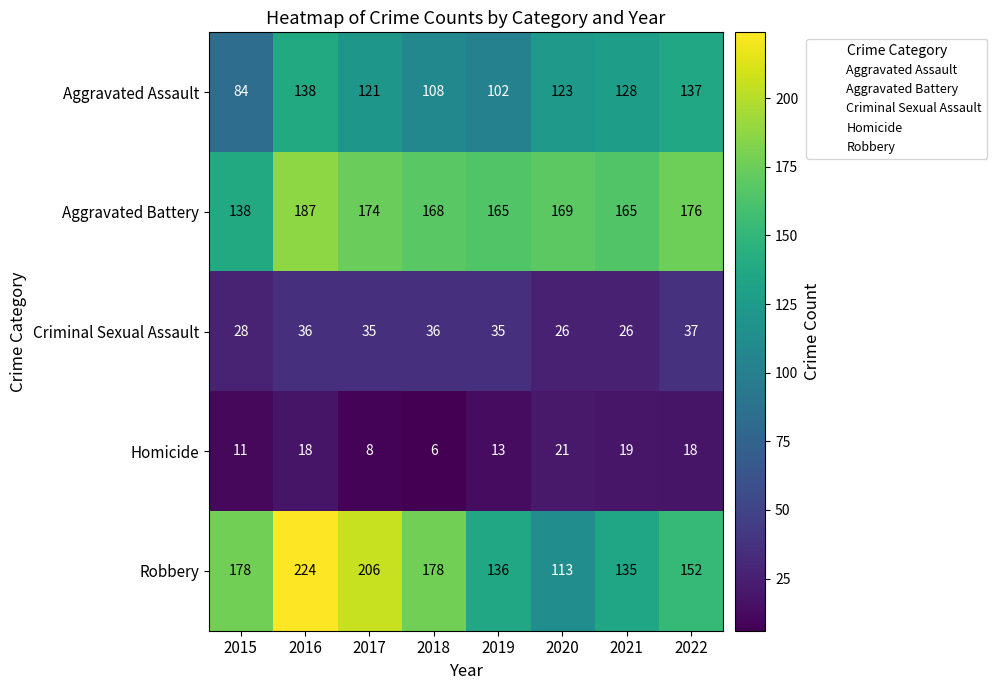

Between 2019 and 2020, which series saw the biggest shift?

Robbery